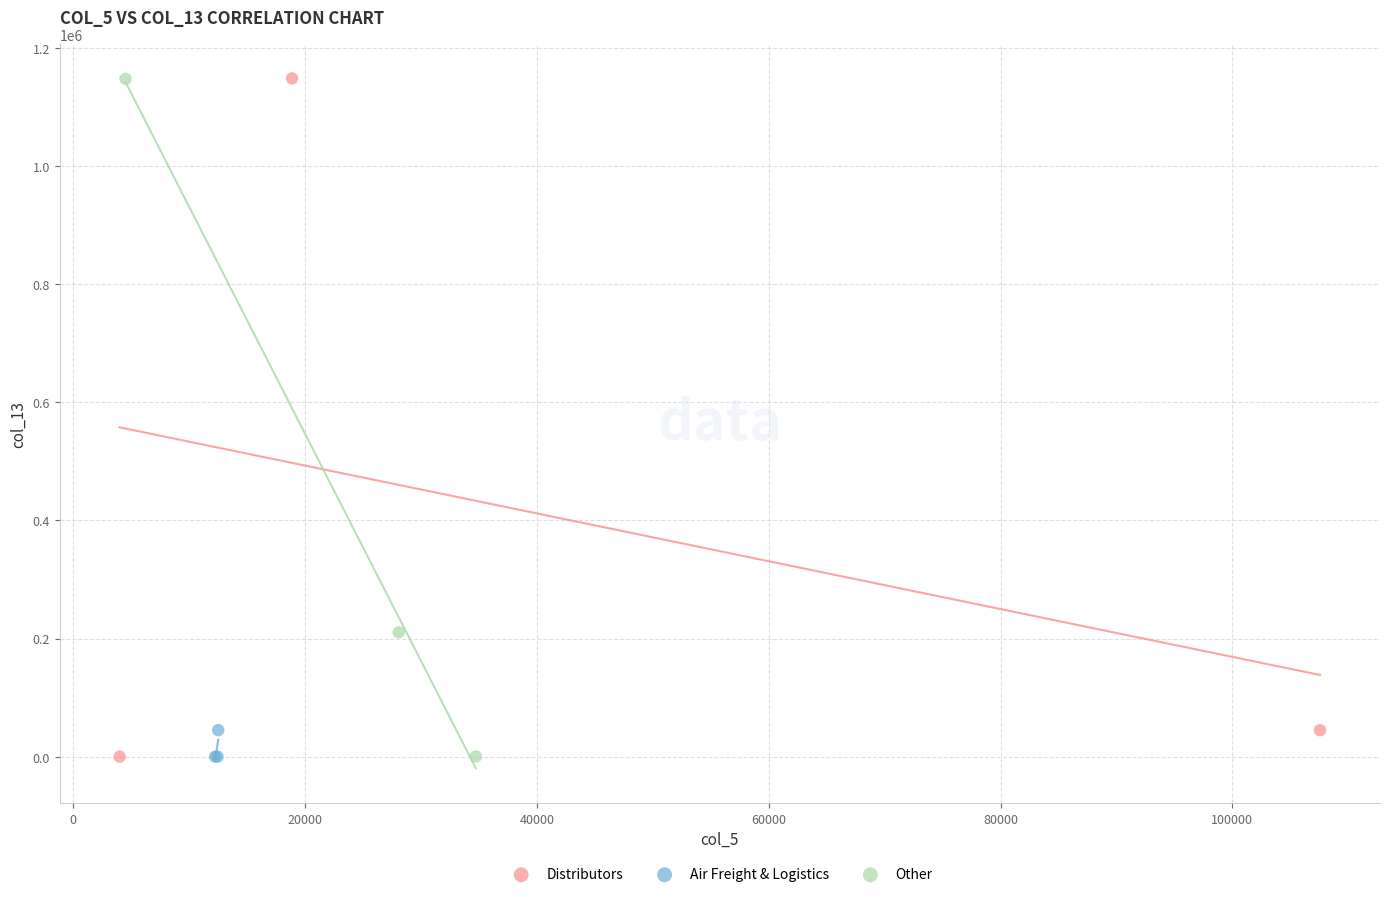

What are all the series names shown in the legend?

Distributors, Air Freight & Logistics, Other